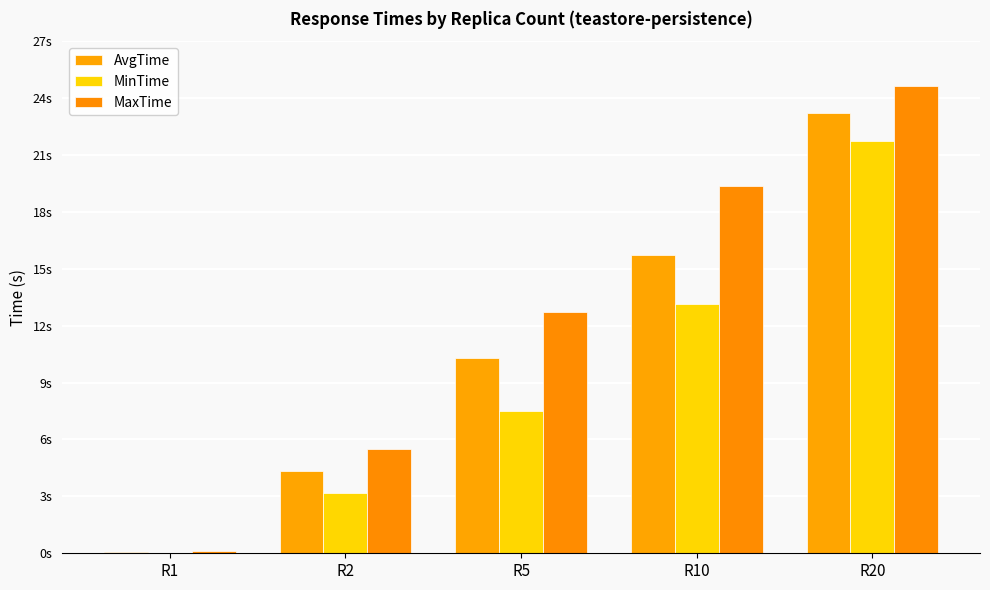

Are the bars grouped side by side (vs. stacked)?

Yes